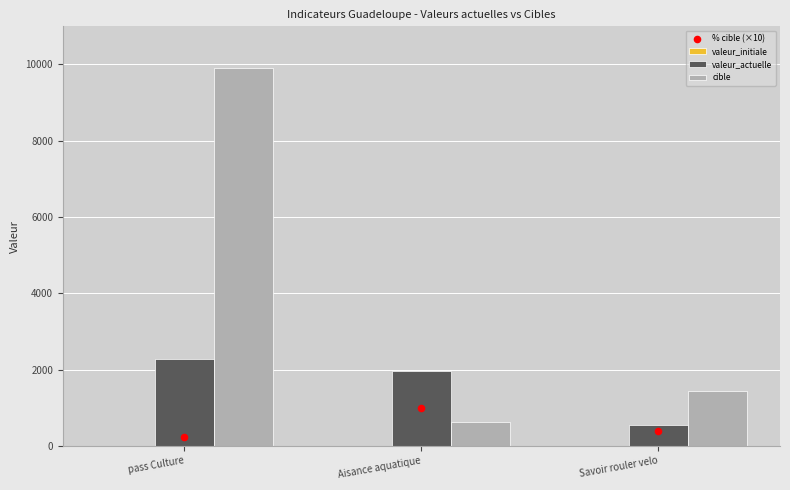

At how many categories does at least one series exceed 9511?

1